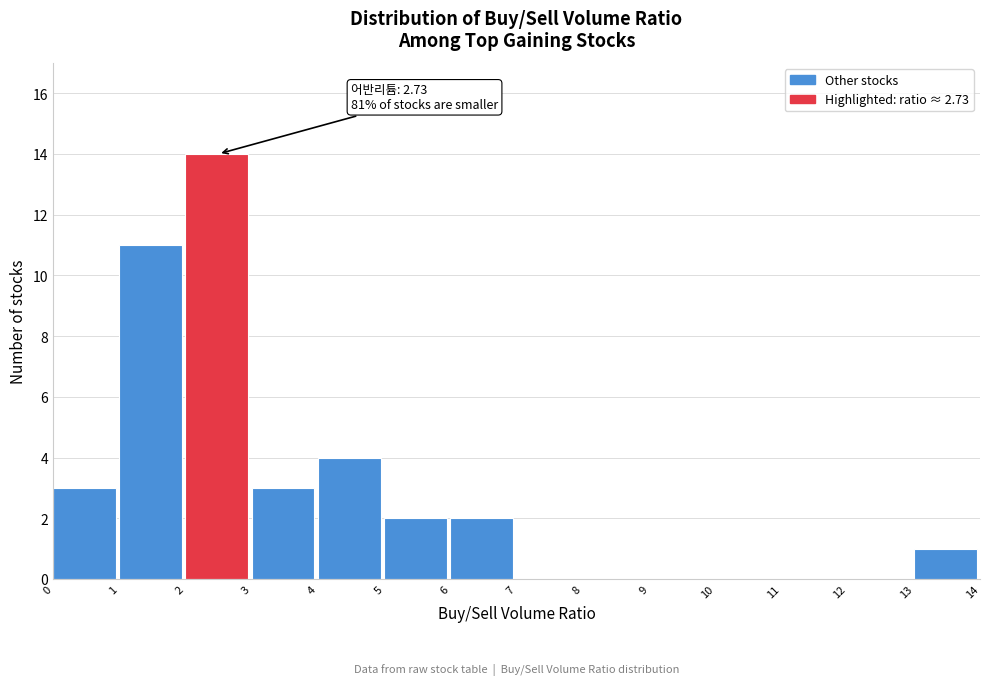

Which range on the x-axis has the tallest bar?

2 to 3